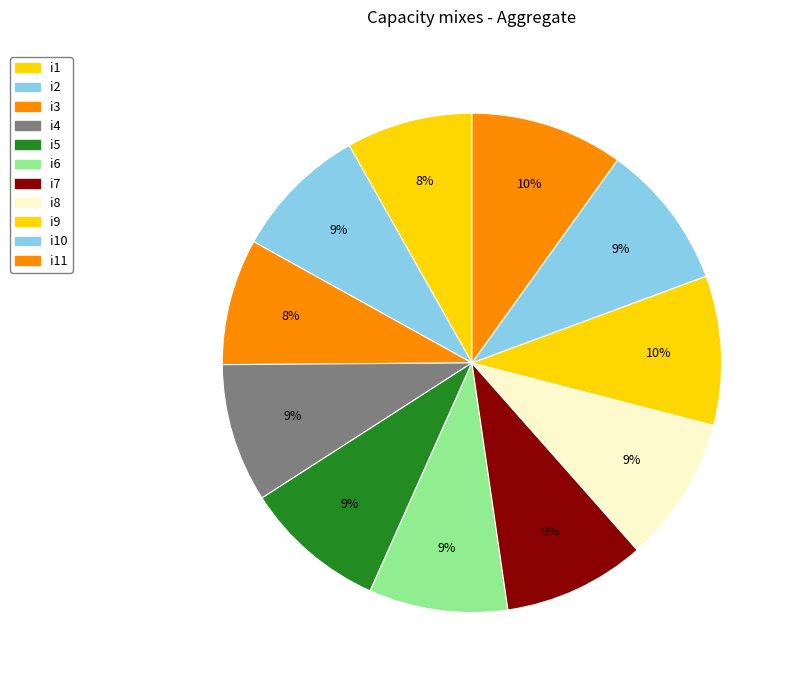

To the nearest percent, what is the average slice percentage?

9%